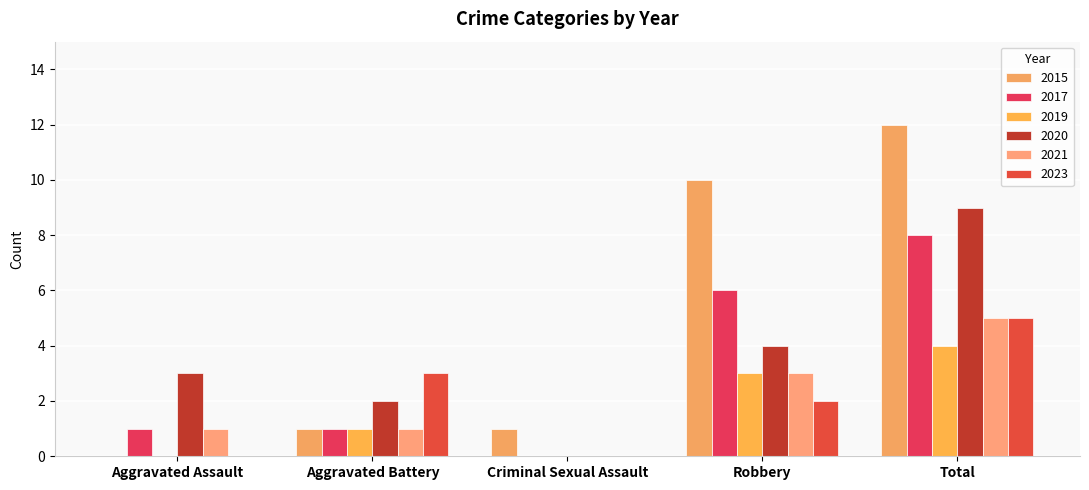

Are the bars horizontal?

No